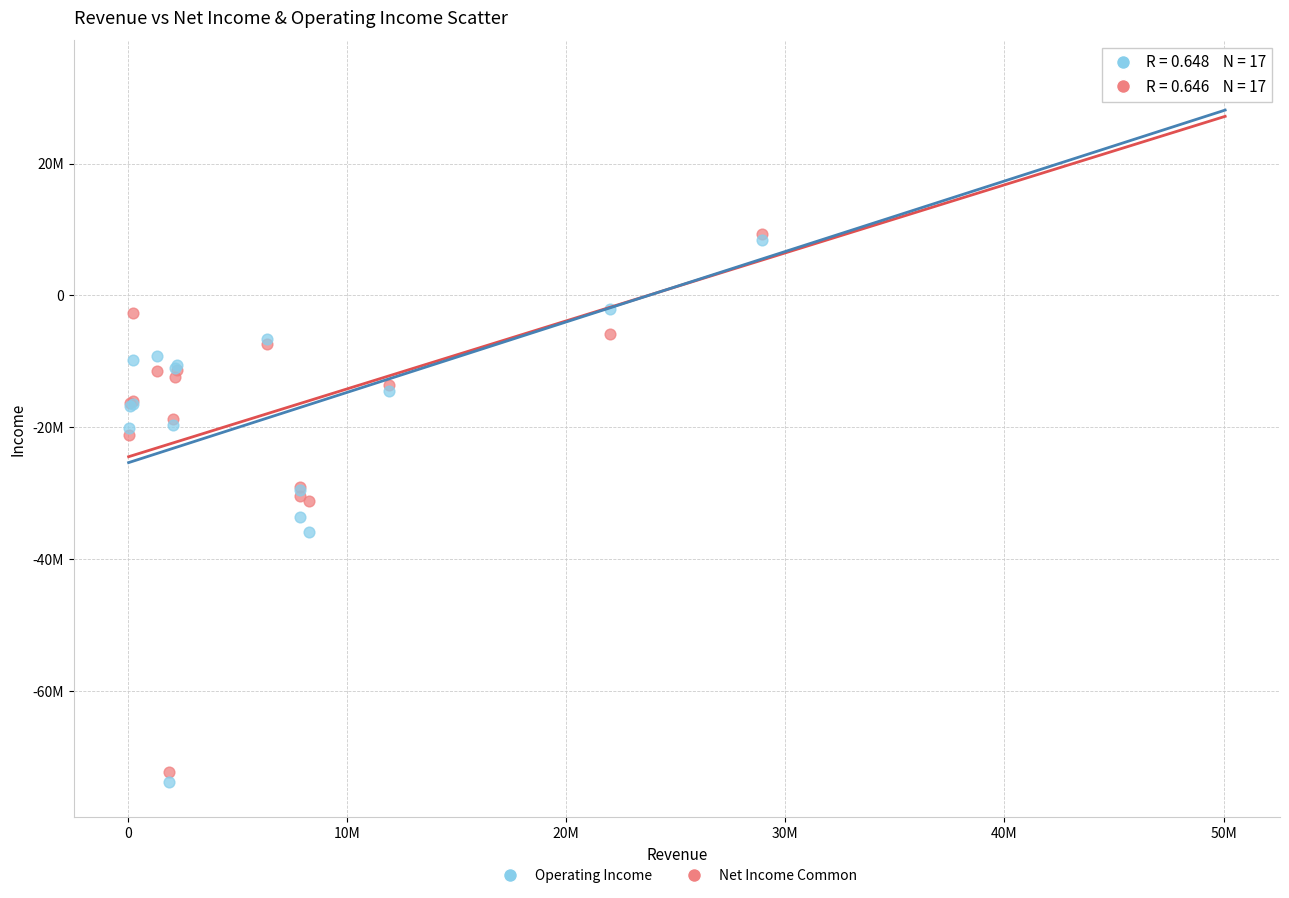

What are all the series names shown in the legend?

Operating Income, Net Income Common